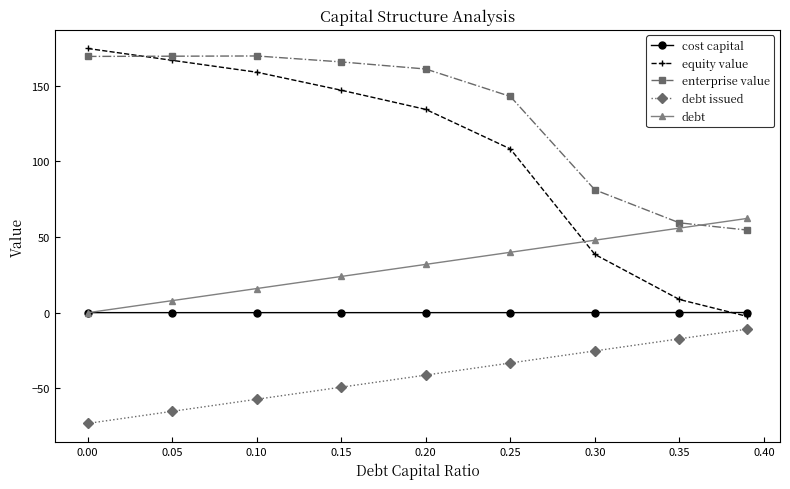

Rank the series by their average value, from lowest to highest.

debt issued, cost capital, debt, equity value, enterprise value